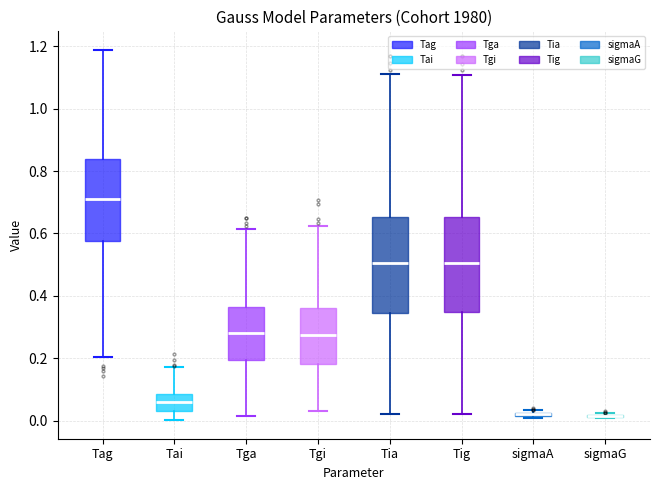

Where does the upper whisker of the box for Tgi end on the y-axis? The values are not printed on the chart, so give them approximately, as read against the axis.

0.62